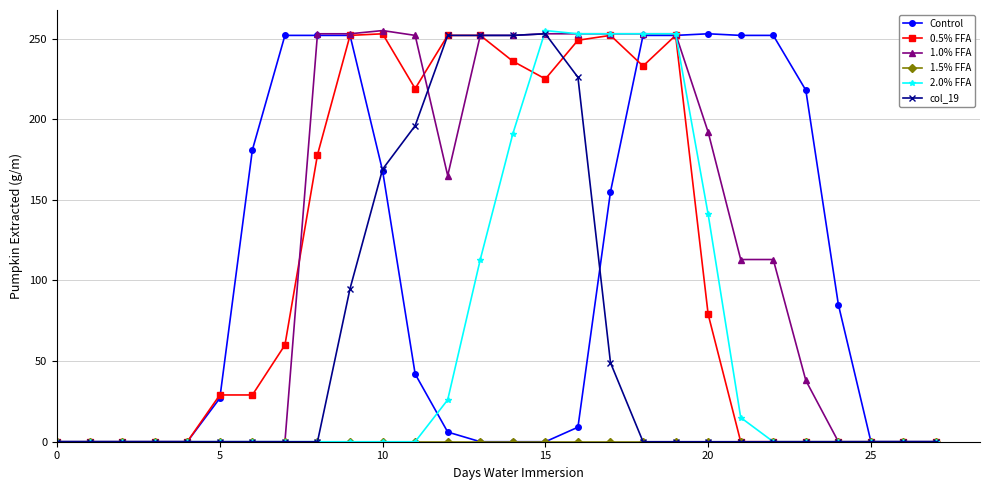

What is the maximum value for col_19?

253